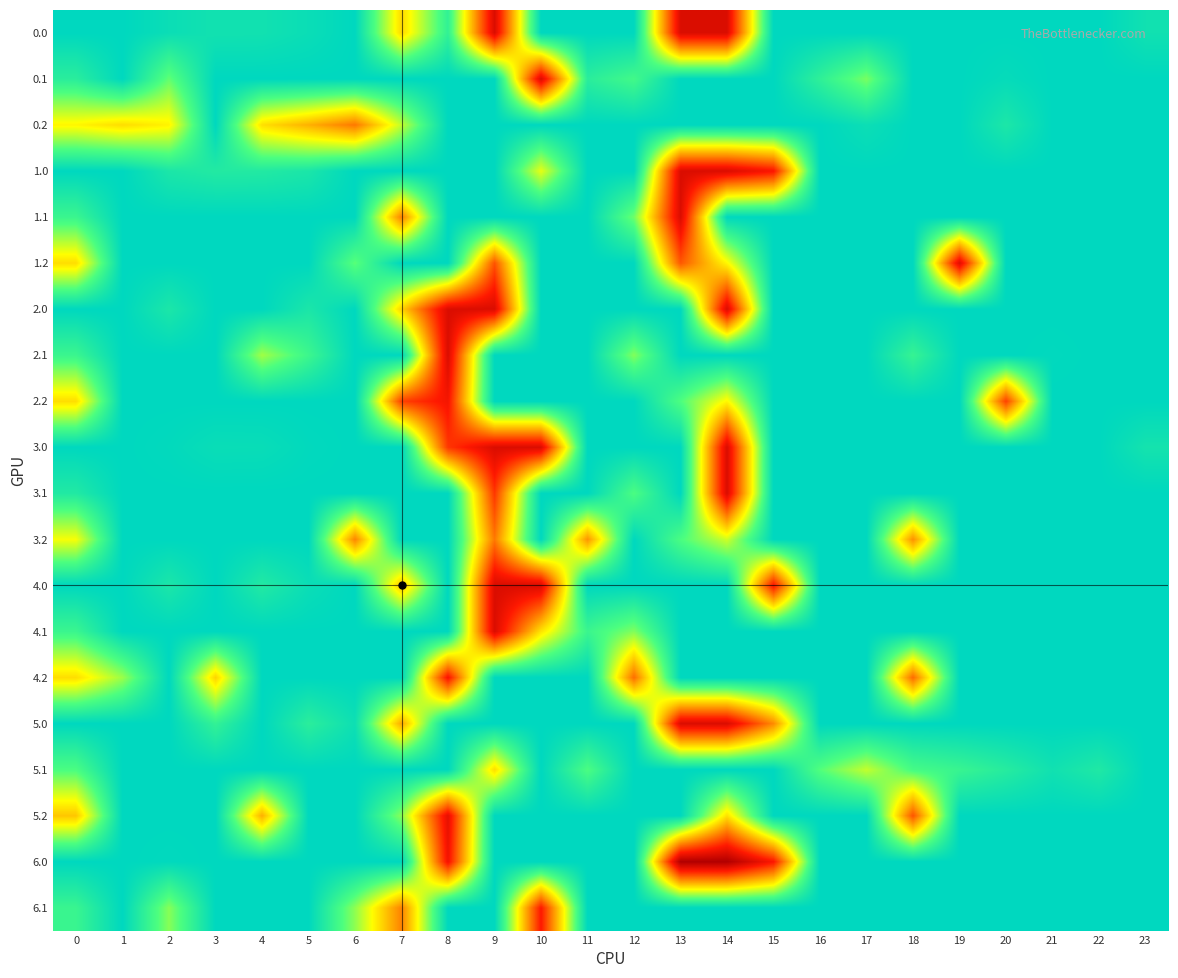

Reading left to right, list all the values displayed in this chart.

0.0: 0=0.0	1=0.0	2=9.7	3=15.6	4=15.1	5=9.2	6=0.0	7=149.3	8=42.0	9=287.0	10=0.0	11=0.0	12=0.0	13=287.0	14=287.0	15=0.0	16=0.0	17=0.0	18=0.0	19=0.0	20=0.0	21=0.0	22=0.0	23=14.4
0.1: 0=35.4	1=0.0	2=72.1	3=0.0	4=0.0	5=0.0	6=0.0	7=0.0	8=0.0	9=0.0	10=287.0	11=35.3	12=55.5	13=0.0	14=0.0	15=0.0	16=39.5	17=79.9	18=0.0	19=0.0	20=5.5	21=0.0	22=0.0	23=0.0
0.2: 0=132.9	1=147.3	2=134.5	3=0.0	4=145.6	5=171.9	6=203.6	7=106.4	8=0.0	9=0.0	10=0.0	11=0.0	12=0.0	13=0.0	14=0.0	15=0.0	16=0.0	17=10.5	18=0.0	19=0.0	20=24.3	21=0.0	22=0.0	23=0.0
1.0: 0=0.0	1=0.0	2=23.7	3=29.6	4=29.1	5=23.2	6=0.0	7=0.0	8=0.0	9=0.0	10=119.9	11=0.0	12=0.0	13=287.0	14=287.0	15=261.2	16=0.0	17=0.0	18=0.0	19=0.0	20=0.0	21=0.0	22=0.0	23=0.0
1.1: 0=49.4	1=0.0	2=0.0	3=0.0	4=0.0	5=0.0	6=0.0	7=199.1	8=0.0	9=0.0	10=0.0	11=0.0	12=76.4	13=287.0	14=0.0	15=0.0	16=0.0	17=0.0	18=0.0	19=0.0	20=0.0	21=0.0	22=0.0	23=0.0
1.2: 0=146.9	1=0.0	2=0.0	3=0.0	4=0.0	5=0.0	6=69.1	7=0.0	8=0.0	9=224.4	10=0.0	11=0.0	12=0.0	13=221.8	14=132.1	15=0.0	16=0.0	17=0.0	18=0.0	19=282.9	20=0.0	21=0.0	22=0.0	23=0.0
2.0: 0=0.0	1=0.0	2=23.7	3=0.0	4=0.0	5=23.2	6=0.0	7=152.9	8=287.0	9=287.0	10=0.0	11=0.0	12=0.0	13=0.0	14=287.0	15=0.0	16=0.0	17=0.0	18=0.0	19=0.0	20=0.0	21=0.0	22=0.0	23=0.0
2.1: 0=49.4	1=0.0	2=0.0	3=0.0	4=94.4	5=50.9	6=0.0	7=0.0	8=287.0	9=0.0	10=0.0	11=0.0	12=83.2	13=0.0	14=0.0	15=0.0	16=0.0	17=0.0	18=45.5	19=0.0	20=0.0	21=1.6	22=0.0	23=0.0
2.2: 0=146.9	1=0.0	2=0.0	3=0.0	4=0.0	5=0.0	6=0.0	7=235.0	8=264.5	9=0.0	10=0.0	11=0.0	12=0.0	13=63.8	14=132.1	15=0.0	16=0.0	17=0.0	18=0.0	19=0.0	20=234.8	21=0.0	22=0.0	23=0.0
3.0: 0=0.0	1=0.0	2=2.7	3=8.6	4=8.1	5=2.2	6=0.0	7=0.0	8=239.8	9=287.0	10=287.0	11=0.0	12=0.0	13=0.0	14=287.0	15=0.0	16=0.0	17=0.0	18=0.0	19=0.0	20=0.0	21=0.0	22=0.0	23=17.9
3.1: 0=28.4	1=0.0	2=0.0	3=0.0	4=0.0	5=0.0	6=0.0	7=0.0	8=0.0	9=240.6	10=0.0	11=0.0	12=62.2	13=0.0	14=287.0	15=0.0	16=0.0	17=0.0	18=0.0	19=0.0	20=0.0	21=0.0	22=0.0	23=0.0
3.2: 0=125.9	1=0.0	2=0.0	3=0.0	4=0.0	5=0.0	6=196.6	7=0.0	8=0.0	9=203.4	10=0.0	11=187.8	12=0.0	13=62.1	14=111.1	15=0.0	16=0.0	17=0.0	18=189.9	19=0.0	20=0.0	21=0.0	22=0.0	23=0.0
4.0: 0=0.0	1=0.0	2=23.7	3=0.0	4=29.1	5=9.5	6=0.0	7=163.3	8=0.0	9=287.0	10=287.0	11=0.0	12=0.0	13=0.0	14=0.0	15=261.2	16=0.0	17=0.0	18=0.0	19=0.0	20=0.0	21=0.0	22=0.0	23=0.0
4.1: 0=49.4	1=0.0	2=0.0	3=0.0	4=0.0	5=0.0	6=0.0	7=0.0	8=0.0	9=287.0	10=143.1	11=49.3	12=83.2	13=0.0	14=0.0	15=0.0	16=0.0	17=0.0	18=0.0	19=0.0	20=0.0	21=0.0	22=0.0	23=0.0
4.2: 0=146.9	1=92.2	2=0.0	3=153.0	4=0.0	5=0.0	6=0.0	7=0.0	8=264.5	9=0.0	10=0.0	11=0.0	12=209.7	13=0.0	14=0.0	15=0.0	16=0.0	17=0.0	18=210.9	19=0.0	20=0.0	21=0.0	22=0.0	23=0.0
5.0: 0=0.0	1=0.0	2=0.0	3=42.6	4=0.0	5=36.2	6=12.0	7=176.3	8=0.0	9=0.0	10=0.0	11=0.0	12=0.0	13=287.0	14=287.0	15=193.1	16=0.0	17=0.0	18=0.0	19=0.0	20=0.0	21=0.0	22=0.0	23=0.0
5.1: 0=62.4	1=0.0	2=0.0	3=0.0	4=0.0	5=0.0	6=0.0	7=0.0	8=0.0	9=146.9	10=0.0	11=62.3	12=0.0	13=0.0	14=0.0	15=0.0	16=66.5	17=106.9	18=58.5	19=47.3	20=32.5	21=14.6	22=27.1	23=0.0
5.2: 0=159.9	1=0.0	2=0.0	3=0.0	4=172.6	5=0.0	6=0.0	7=85.9	8=277.5	9=0.0	10=0.0	11=0.0	12=0.0	13=0.0	14=145.1	15=0.0	16=0.0	17=0.0	18=223.9	19=0.0	20=0.0	21=0.0	22=0.0	23=0.0
6.0: 0=0.0	1=0.0	2=2.0	3=0.0	4=0.0	5=0.0	6=0.0	7=0.0	8=267.2	9=0.0	10=0.0	11=0.0	12=0.0	13=321.0	14=321.0	15=260.2	16=0.0	17=0.0	18=0.0	19=0.0	20=0.0	21=0.0	22=0.0	23=0.0
6.1: 0=48.4	1=0.0	2=85.1	3=0.0	4=0.0	5=0.0	6=87.8	7=198.1	8=0.0	9=0.0	10=258.2	11=0.0	12=0.0	13=0.0	14=0.0	15=0.0	16=0.0	17=0.0	18=0.0	19=0.0	20=0.0	21=0.0	22=0.0	23=0.0